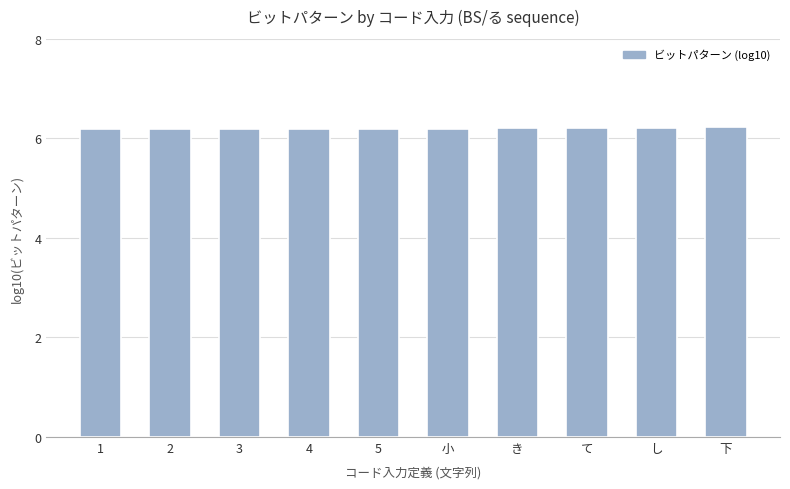

Does the chart contain stacked bars?

No